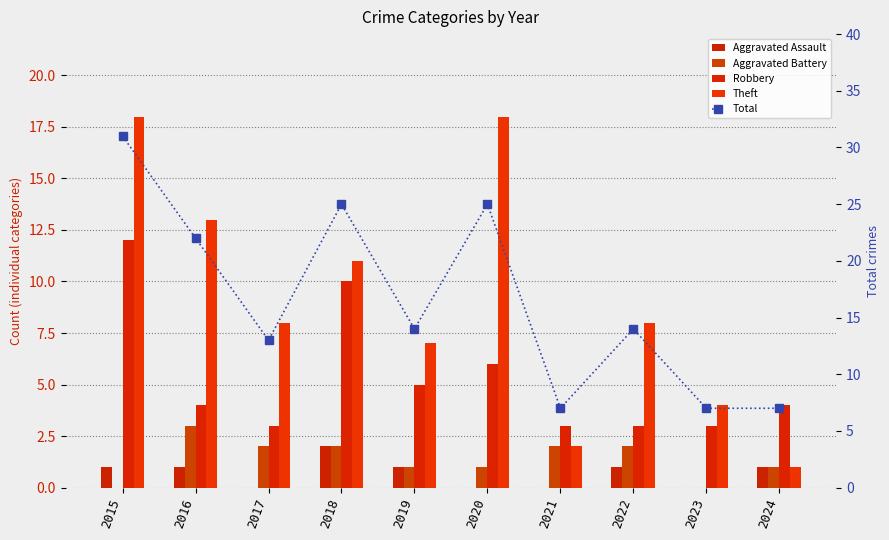

Which label corresponds to the smallest value in the chart?

2017